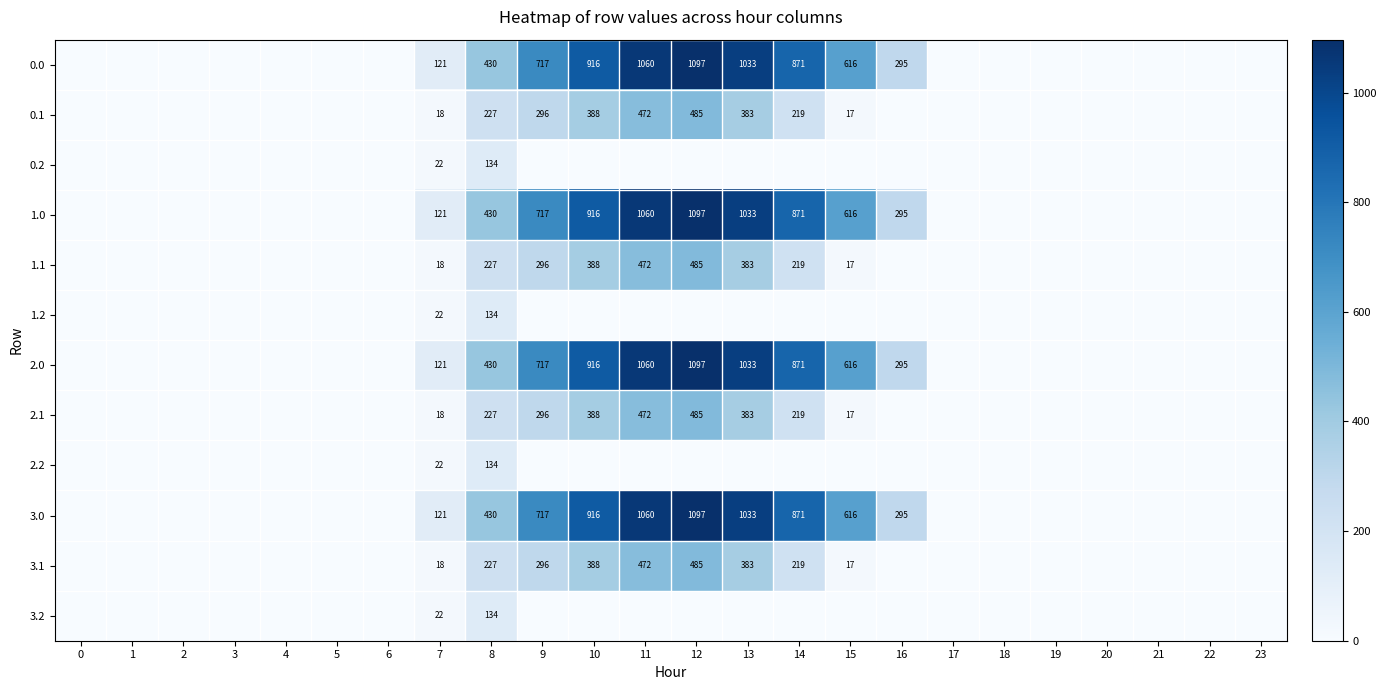

True or false: 2.1 has a value of 122 at 11.

False